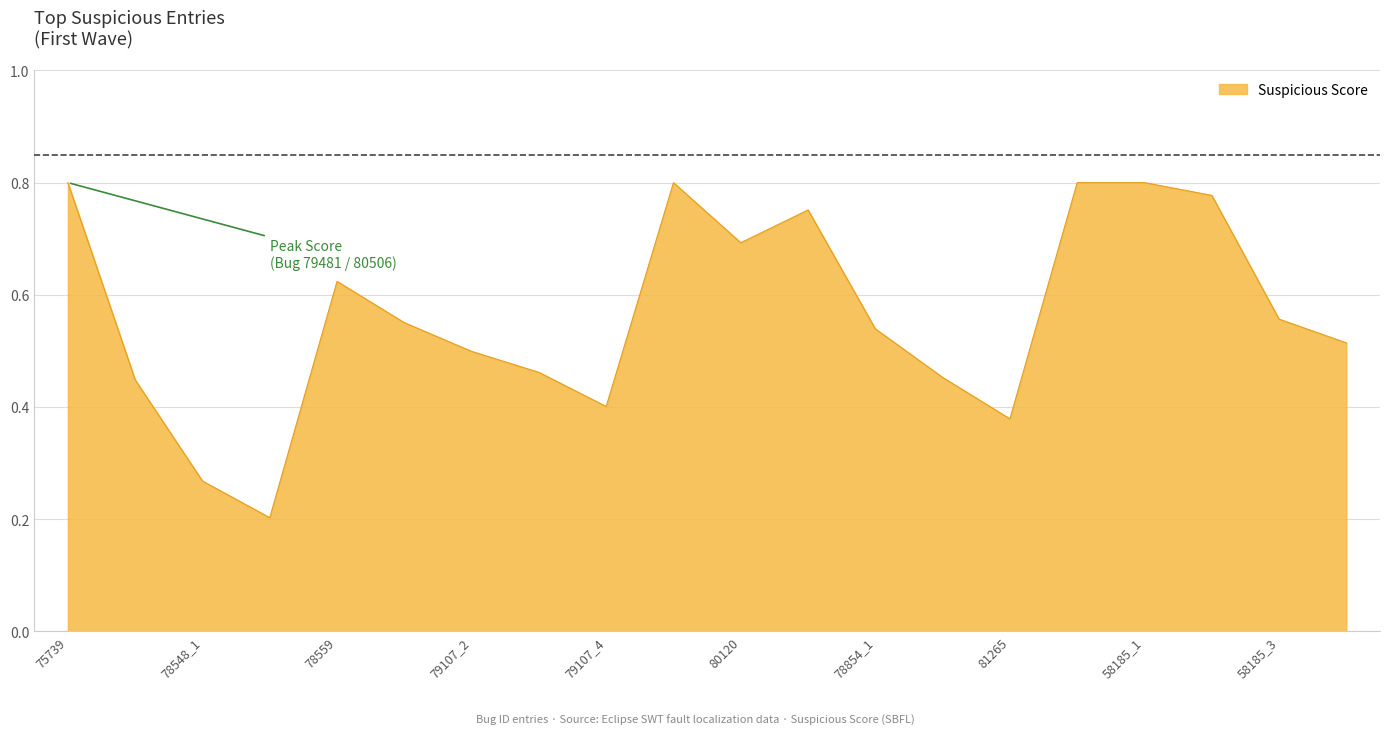

How many interior local valleys (lower than both neighbors) does the data have?

4